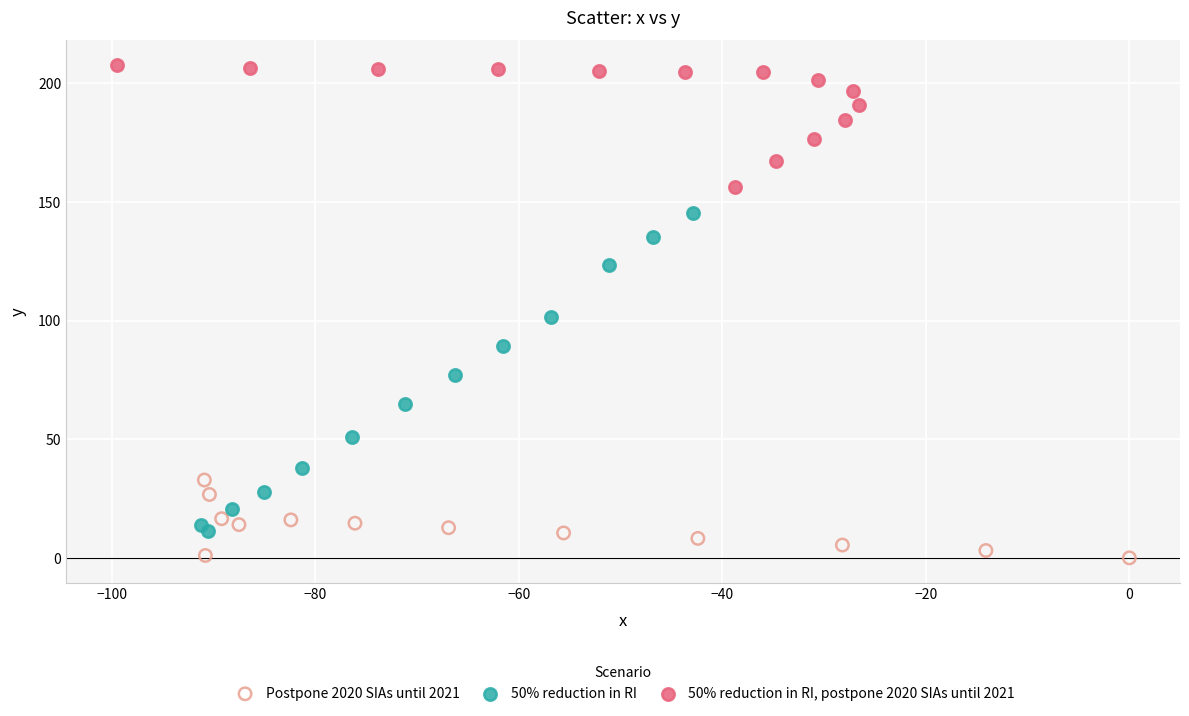

Which series contains the lowest Y value?

Postpone 2020 SIAs until 2021